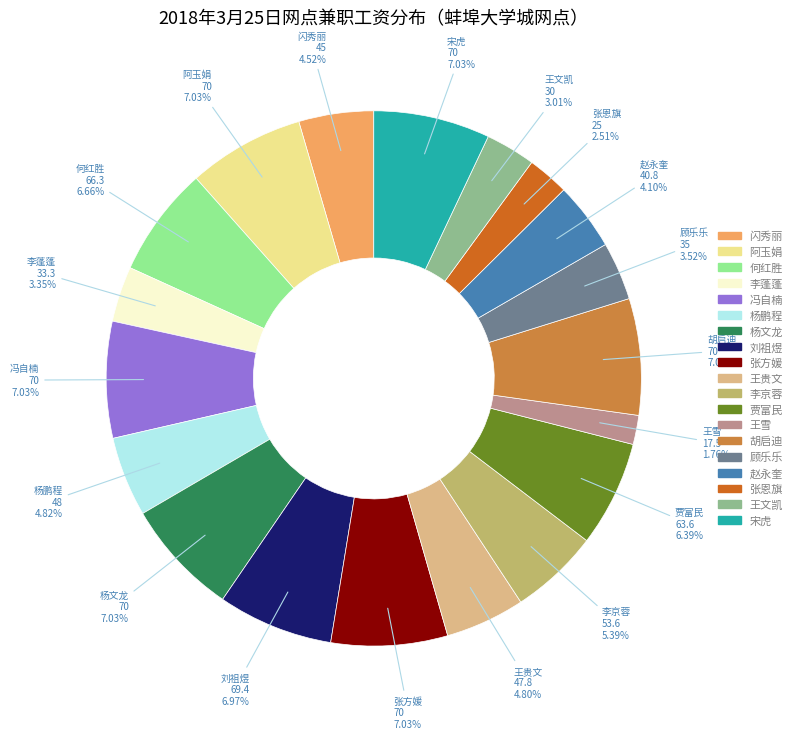

Is 刘祖煜 the majority of the pie?

No